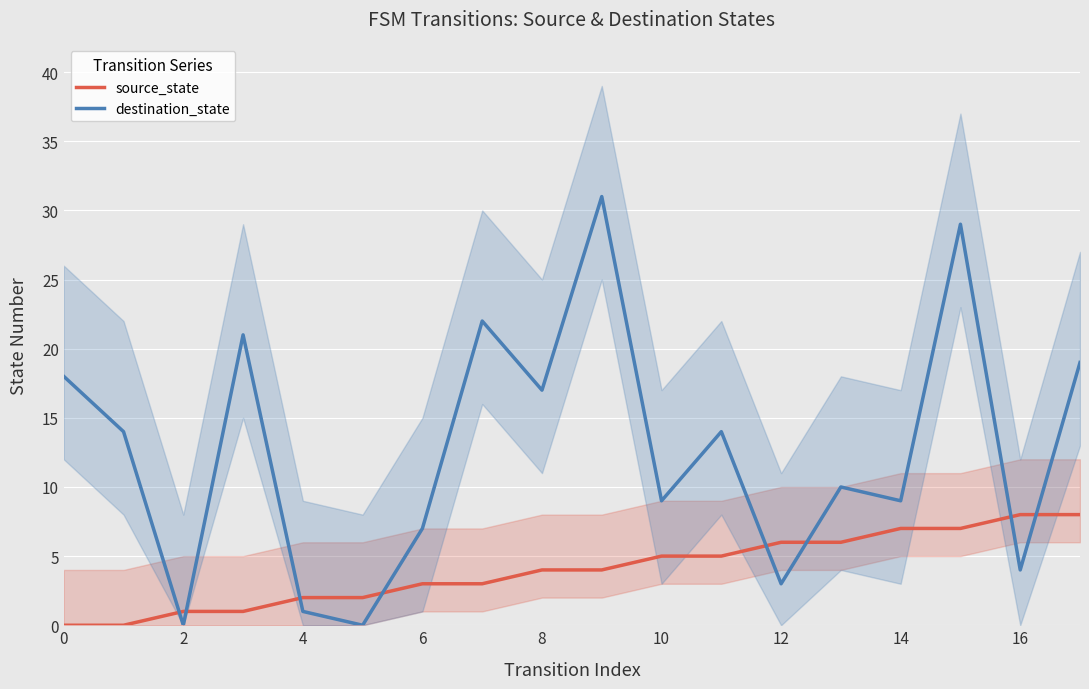

Reading left to right, transcribe all the data shown in this chart.

source_state: 0	0	1	1	2	2	3	3	4	4	5	5	6	6	7	7	8	8
destination_state: 18	14	0	21	1	0	7	22	17	31	9	14	3	10	9	29	4	19